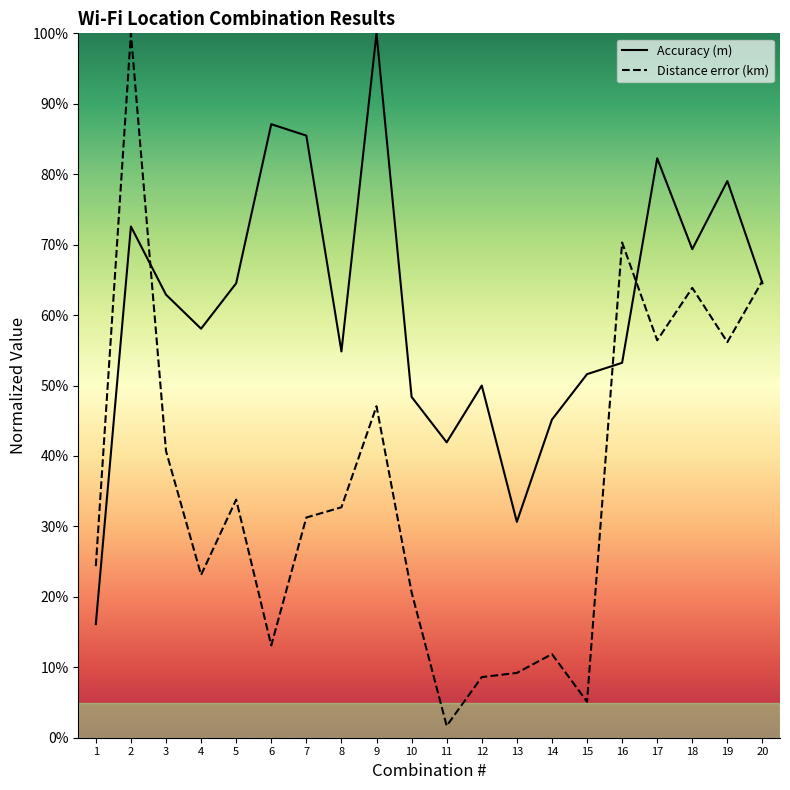

Where is the first local minimum for Accuracy (m)?

4